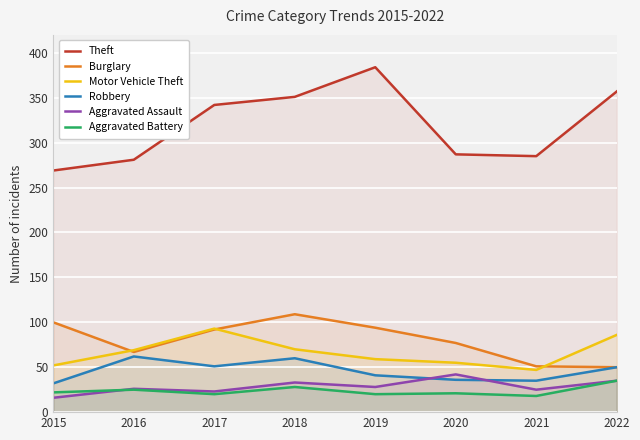

Does the chart display data point markers on the line(s)?

No